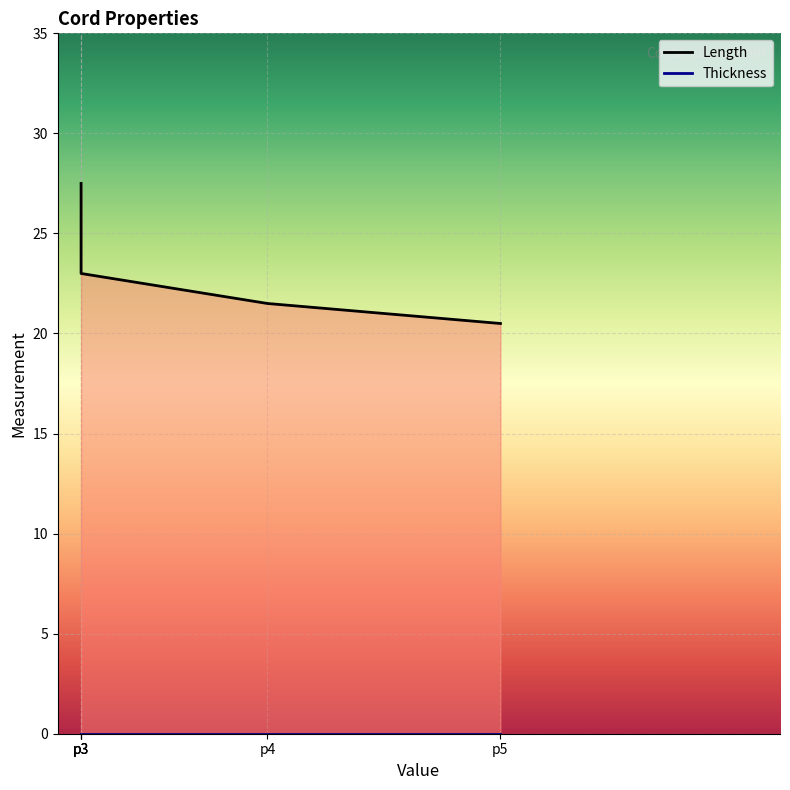

How many lines are shown in the chart?

1